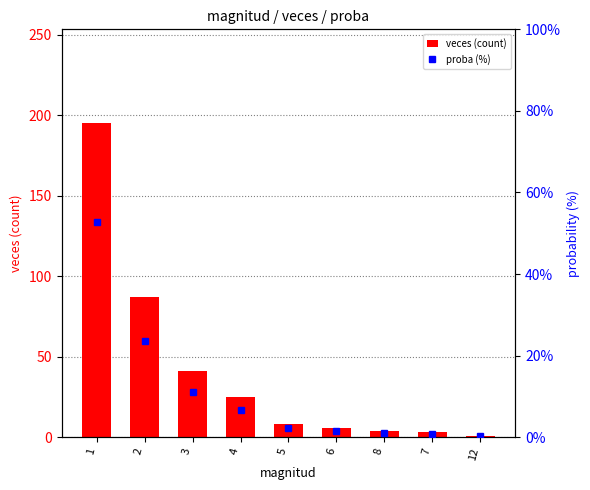

What is the average value of the veces (count) series?

41